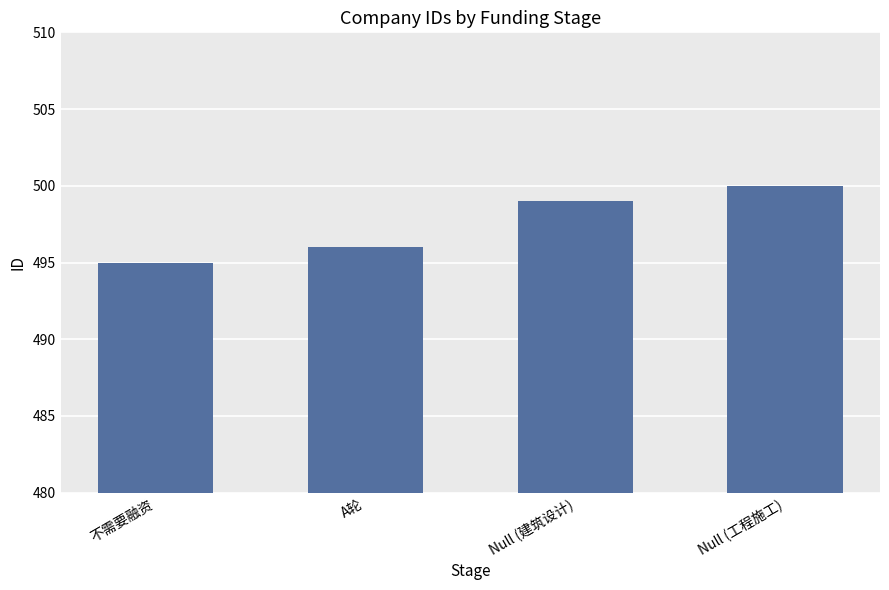

What is the label of the 2nd bar from the right?

Null (建筑设计)